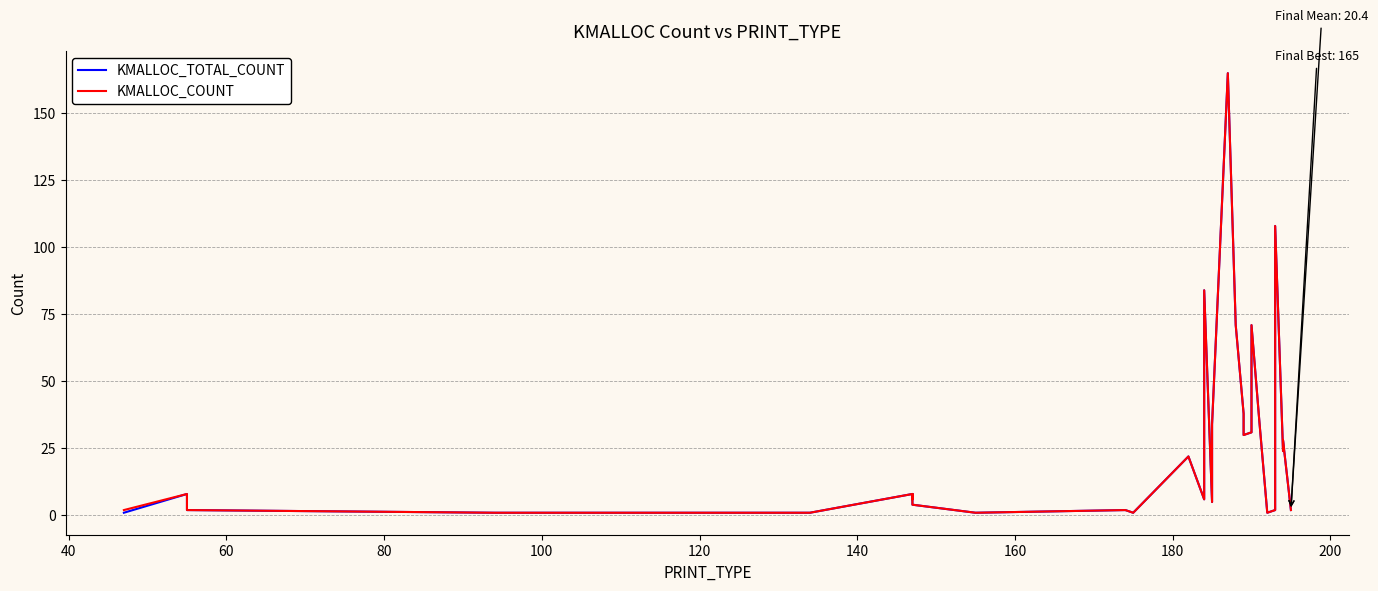

In KMALLOC_TOTAL_COUNT, how many points are higher than both neighbors (excluding endpoints)?

10